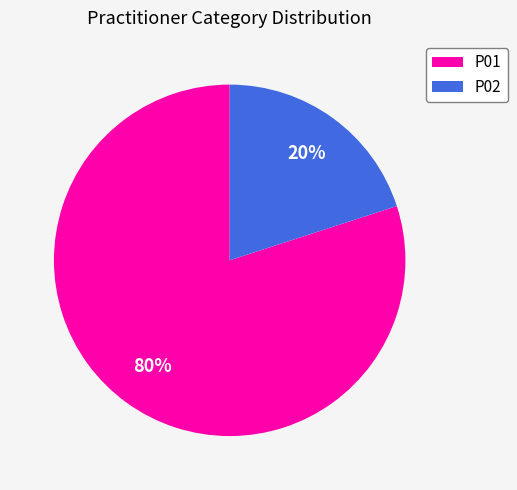

Is P02 the majority of the pie?

No